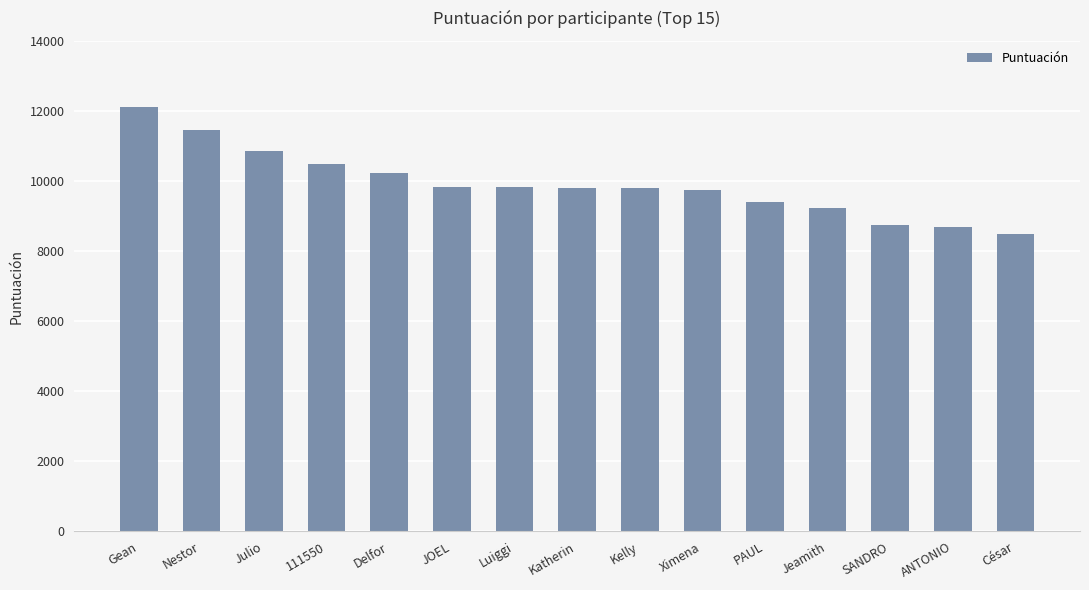

Which label corresponds to the smallest value in the chart?

César